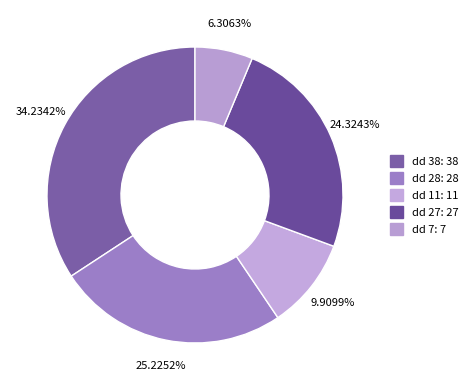

True or false: dd 11 accounts for 23% of the total.

False